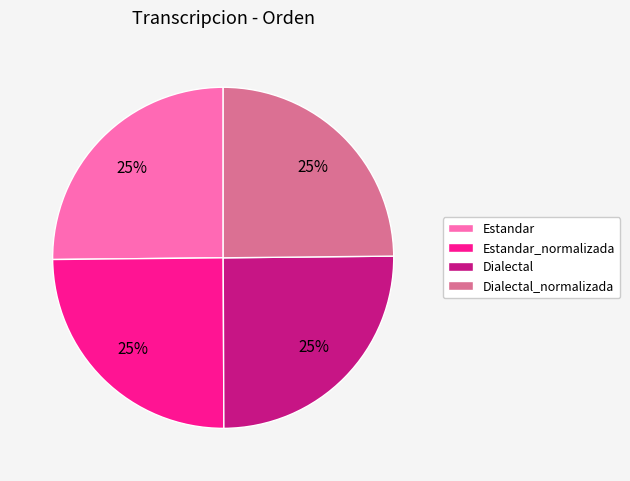

To the nearest percent, what portion does Estandar_normalizada represent?

25%